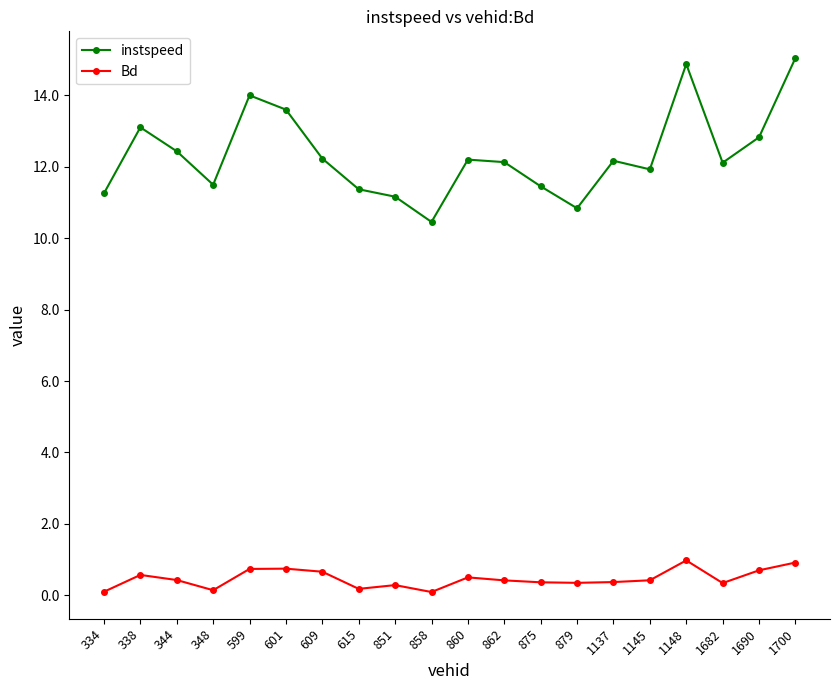

Which series has the largest total across all categories?

instspeed